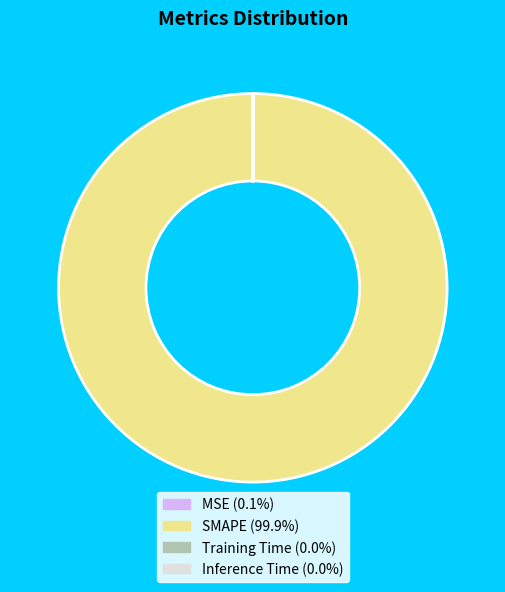

What is the majority slice?

SMAPE